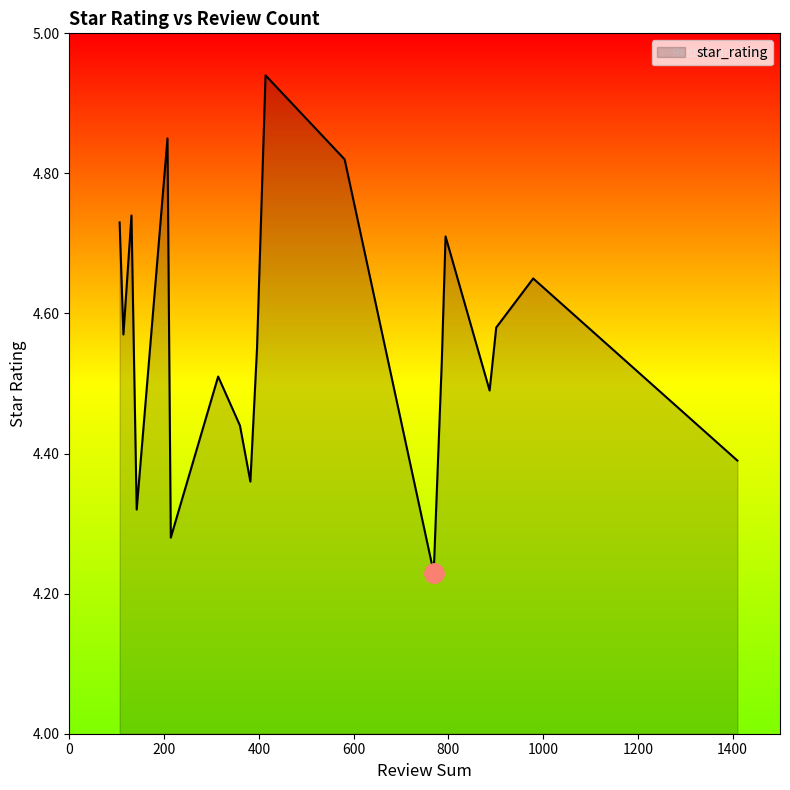

How many lines are shown in the chart?

1